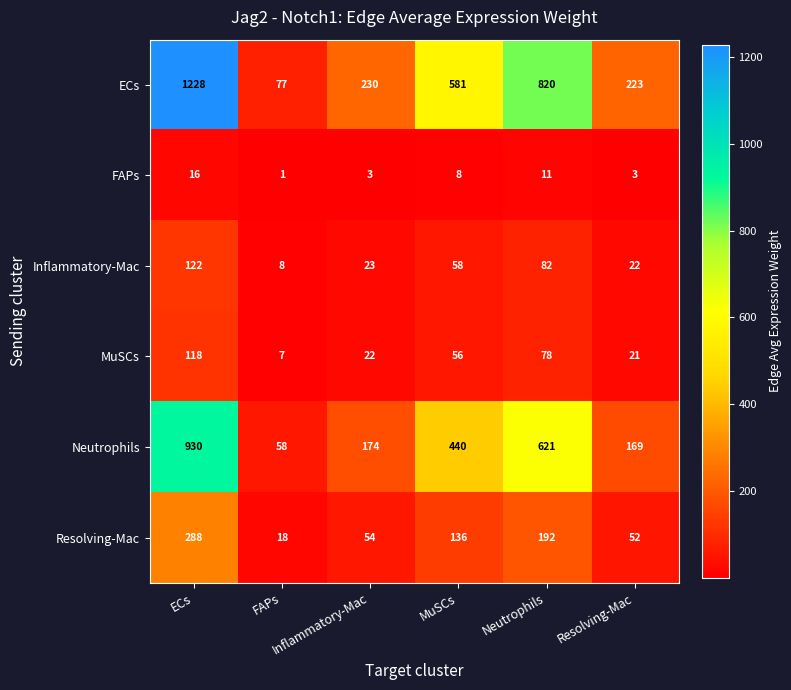

At which category is the sum across all series the highest?

ECs